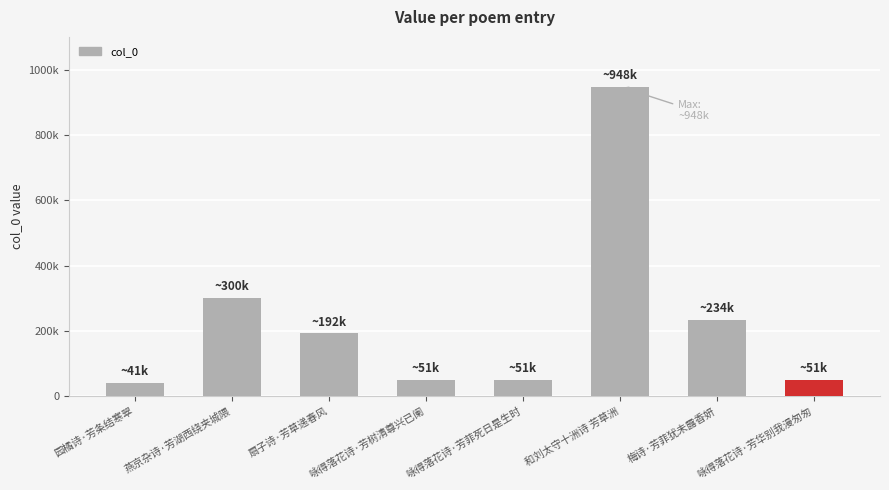

The chart shows a value of 18309 at 咏得落花诗·芳菲死日是生时. True or false?

False